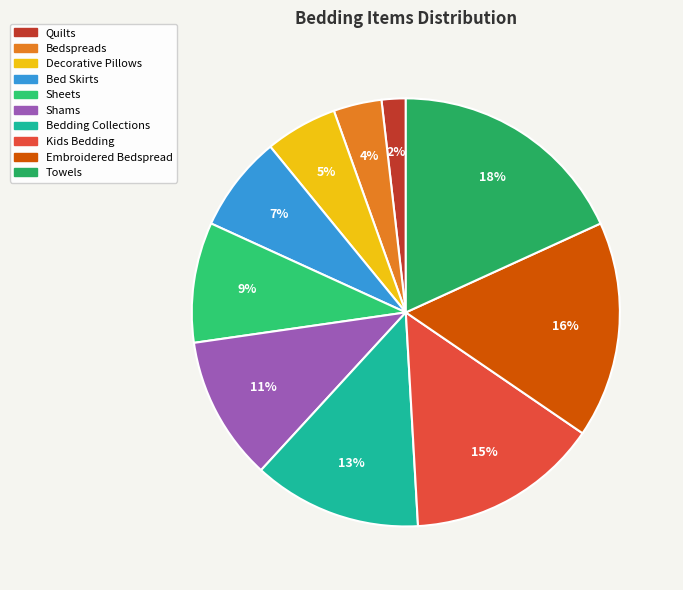

Which slice is the smallest?

Quilts